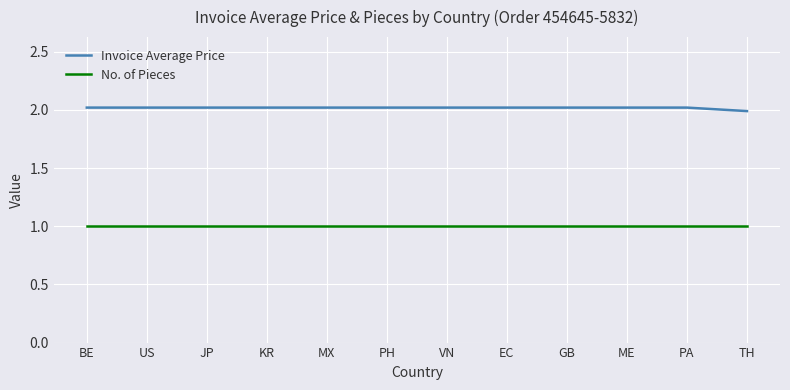

What value does the No. of Pieces series have at TH?

1.0